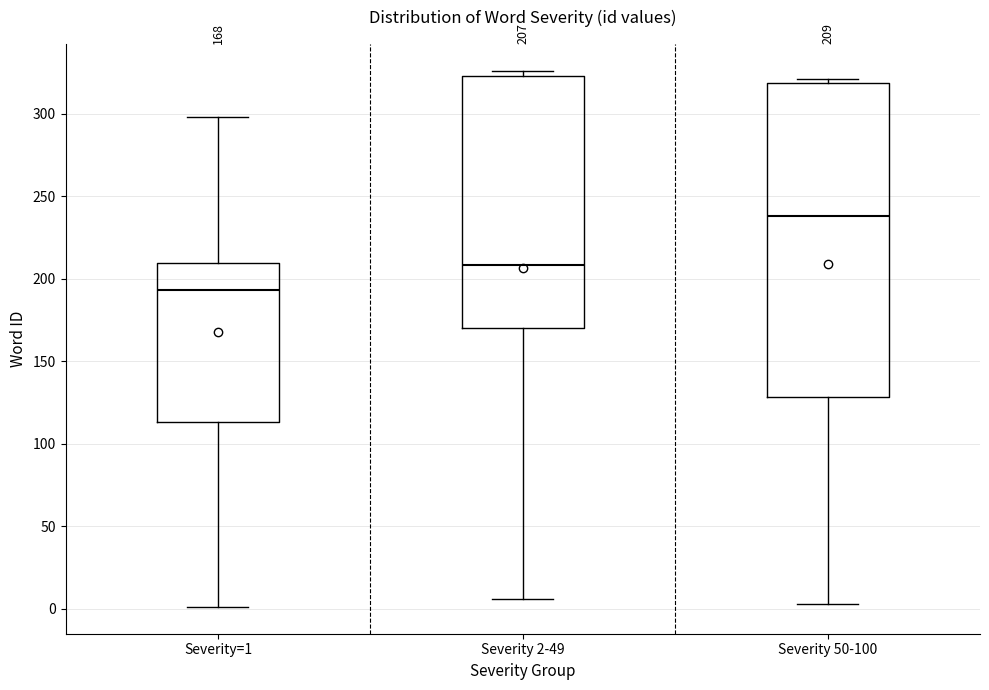

Comparing the boxes themselves (not the whiskers), which one is the tallest?

Severity 50-100